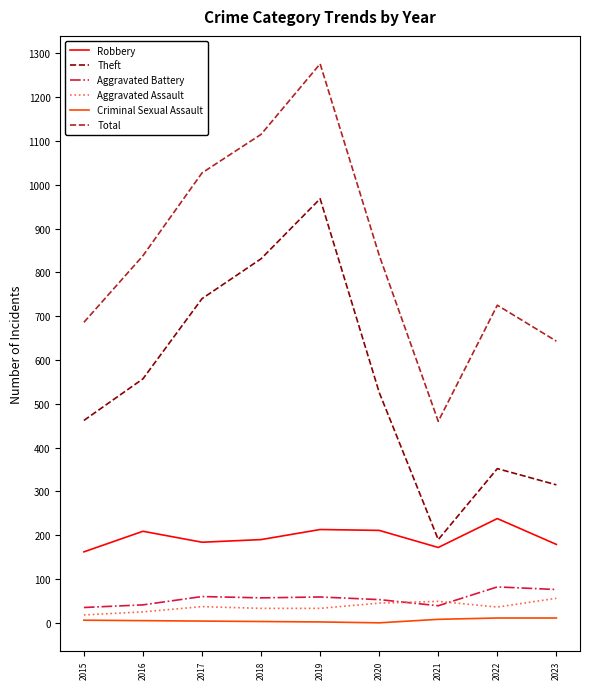

What is the difference between the second highest and second lowest values in the Robbery series?

41